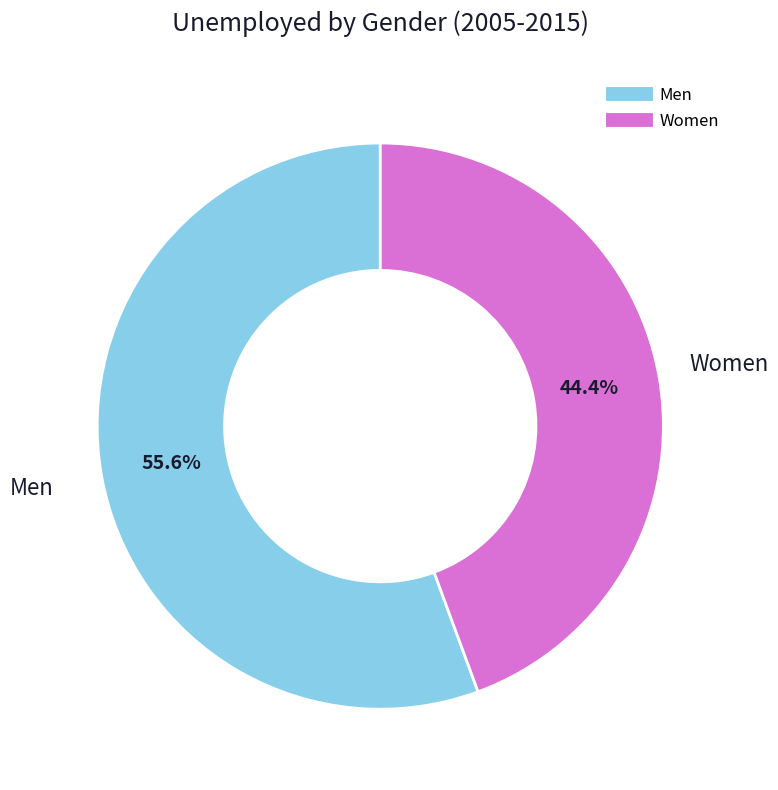

To the nearest percent, what portion does Women represent?

44%